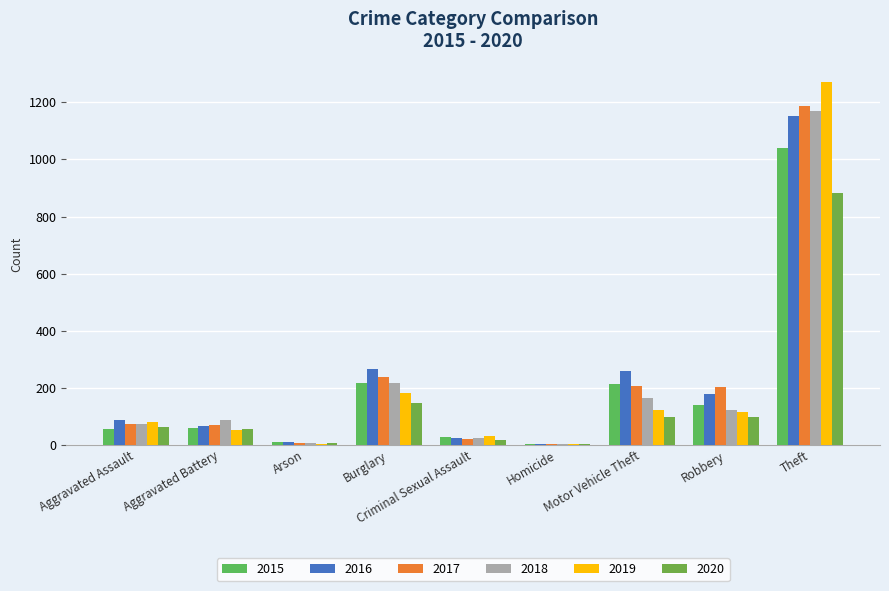

What is the sum of the 2015 values at Arson and Homicide?

15